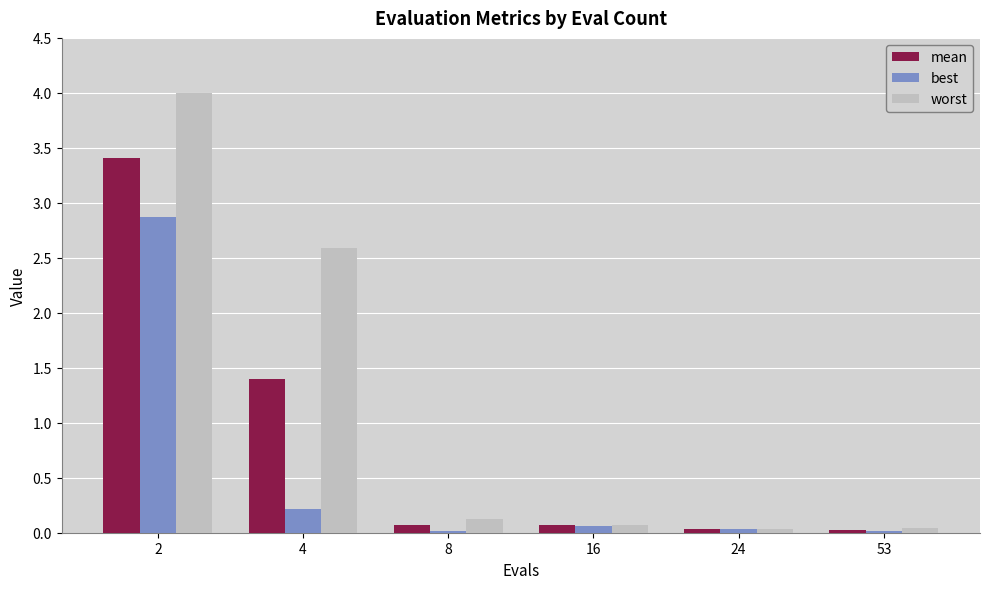

What is the maximum value shown in the chart?

4.0